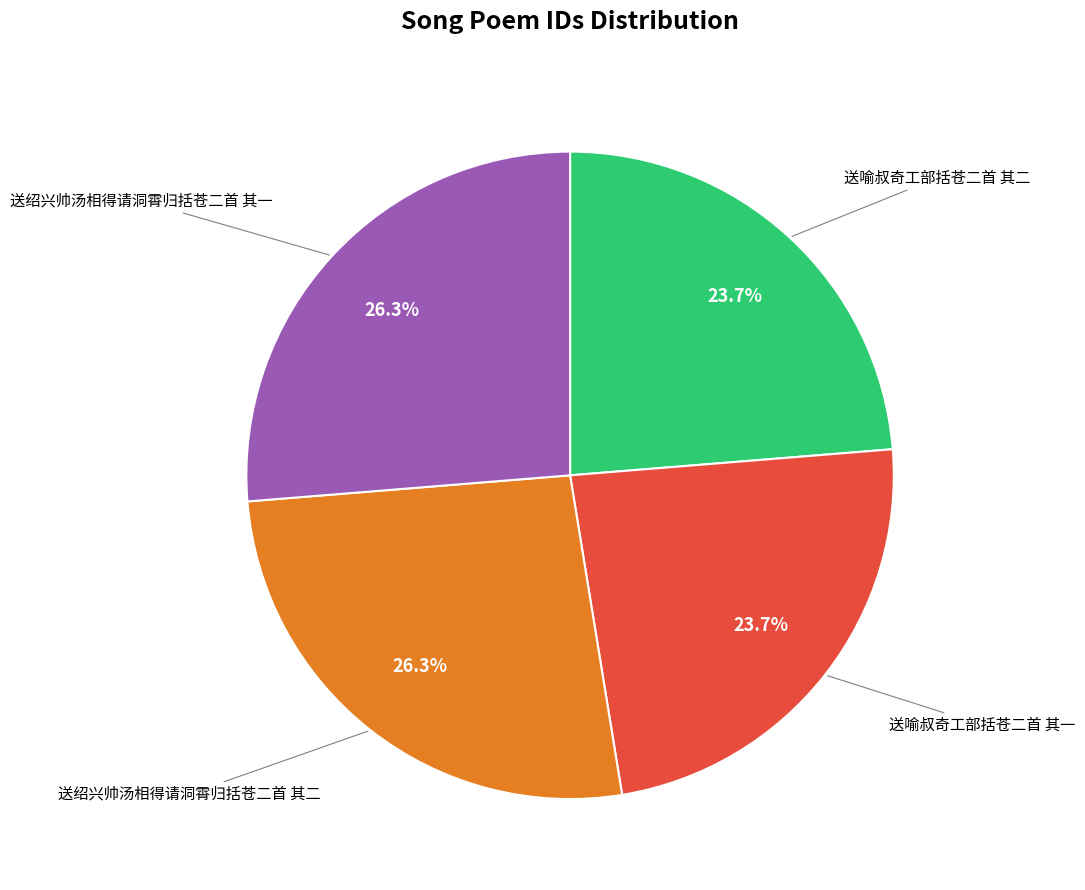

Is there any slice that represents more than half of the pie?

No